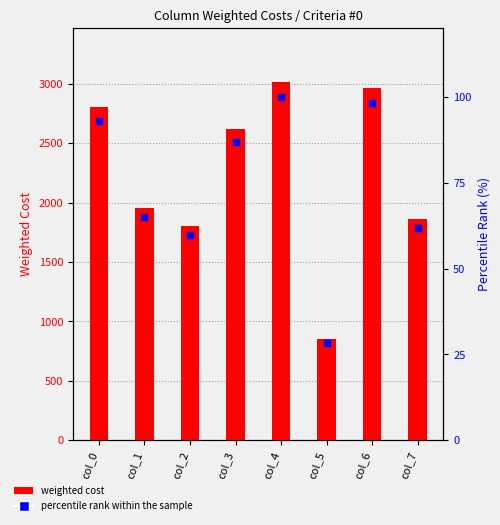

At how many categories does at least one series exceed 2944?

2